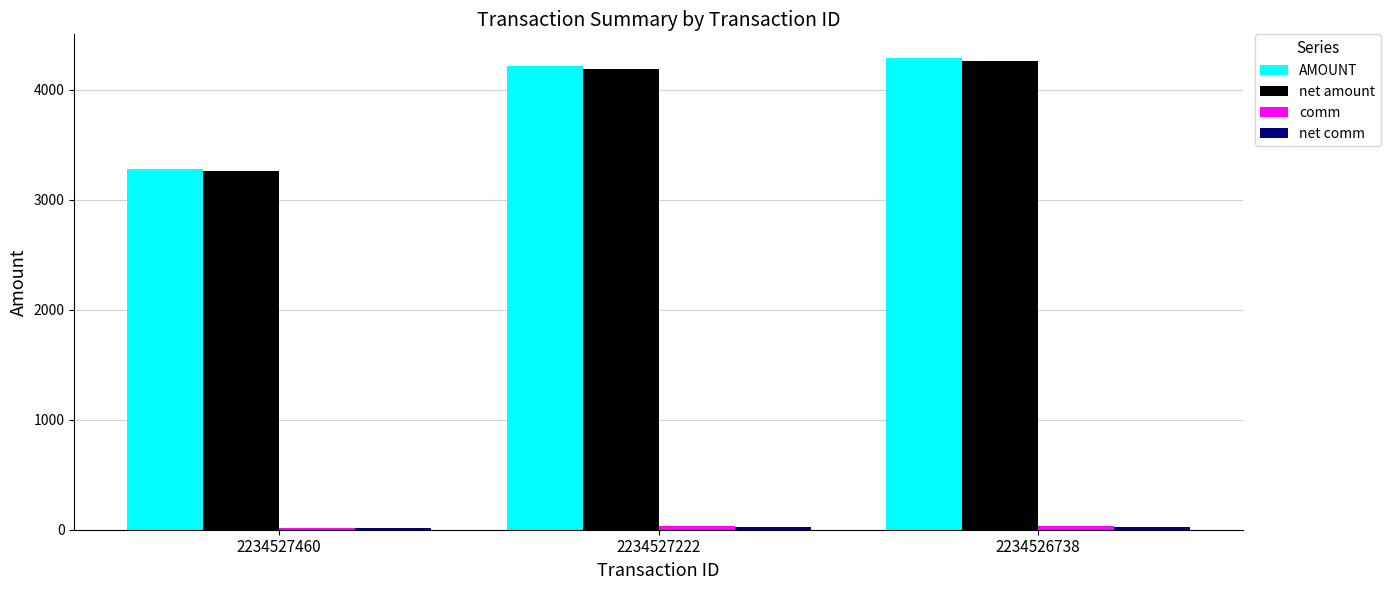

Where is AMOUNT nearest to the value 3785?

2234527222